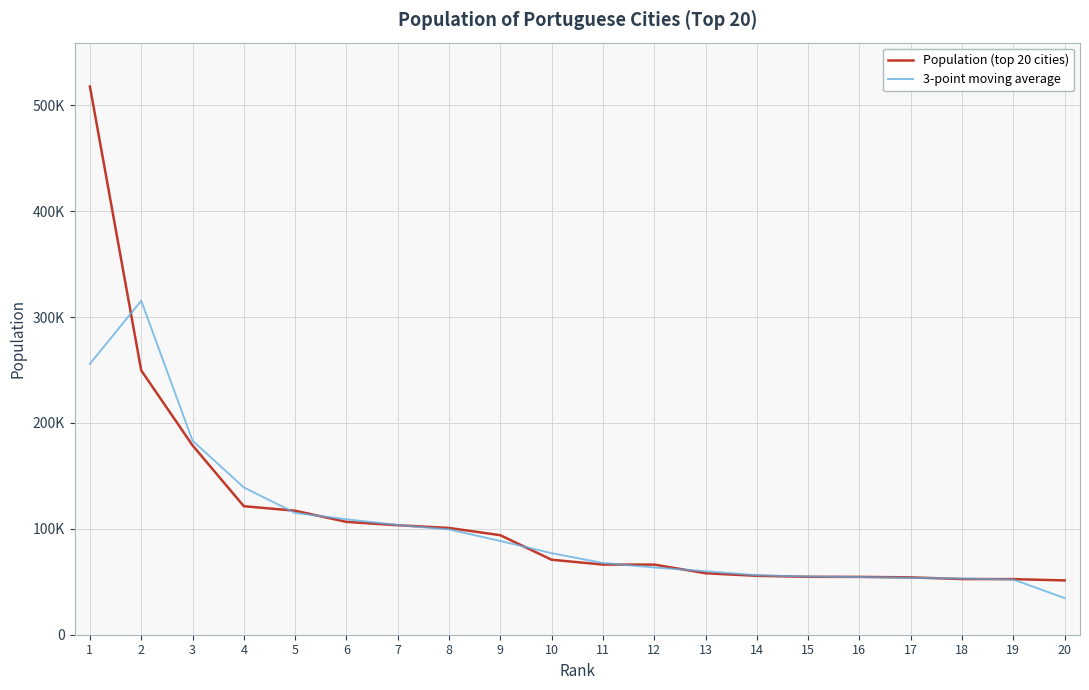

What is the maximum value shown in the chart?

517802.0